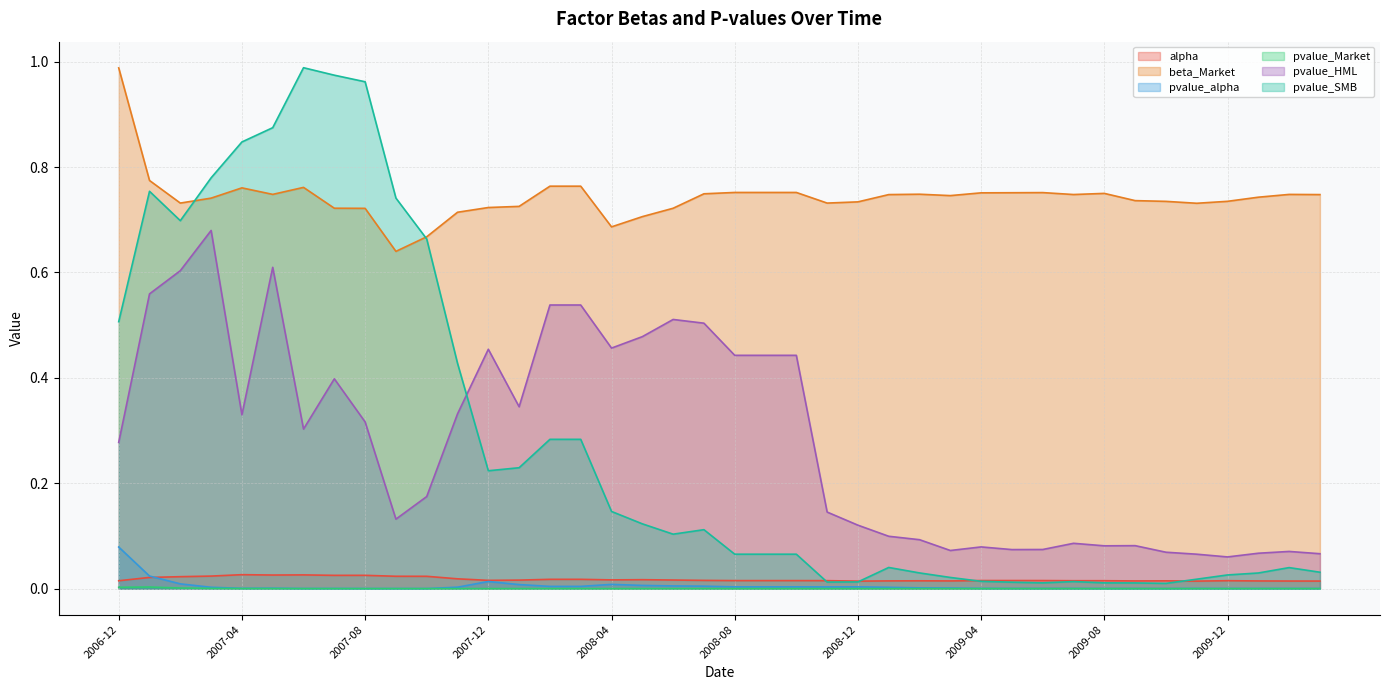

True or false: pvalue_HML and pvalue_alpha cross at least once.

False